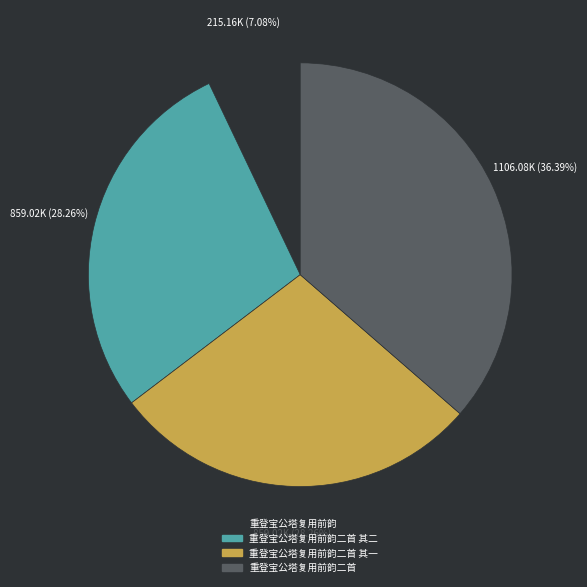

Is there a majority slice in this chart?

No